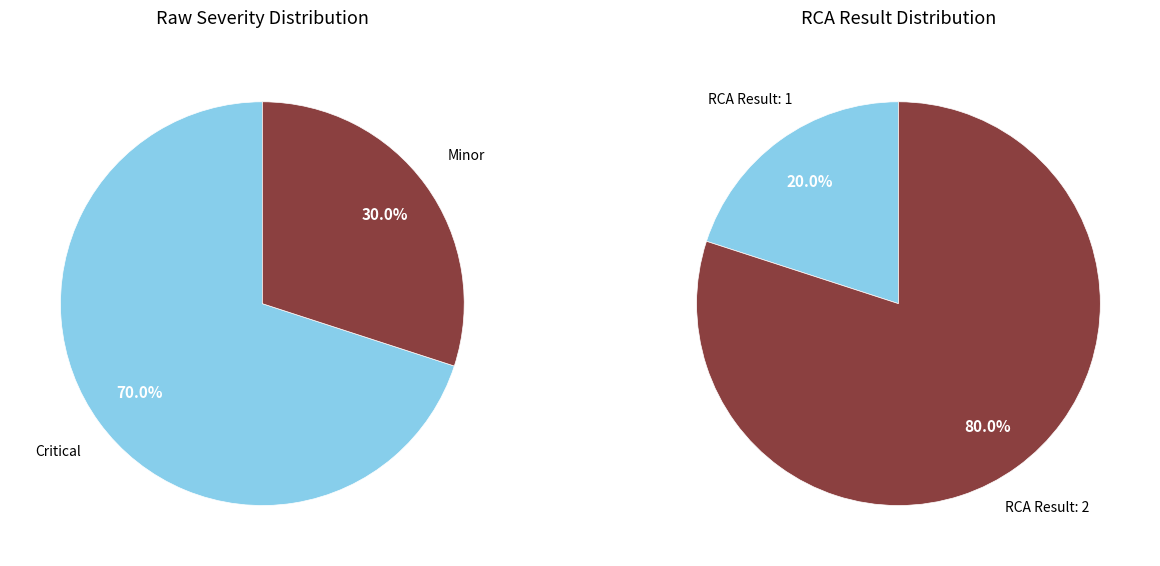

Is 5 the majority of the pie?

No